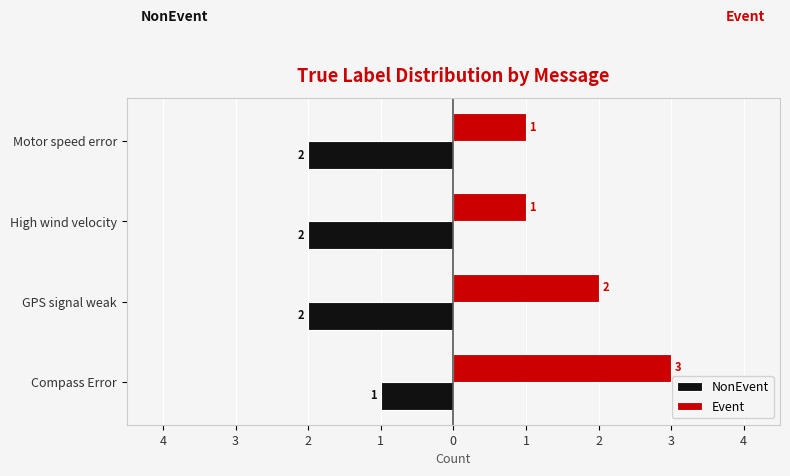

What are all the series names shown in the legend?

NonEvent, Event